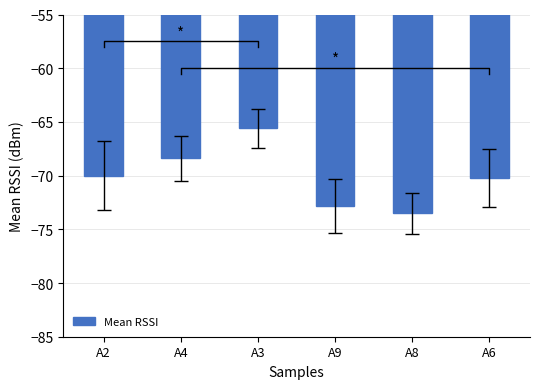

Is it true that the value at A8 is -21.6?

False